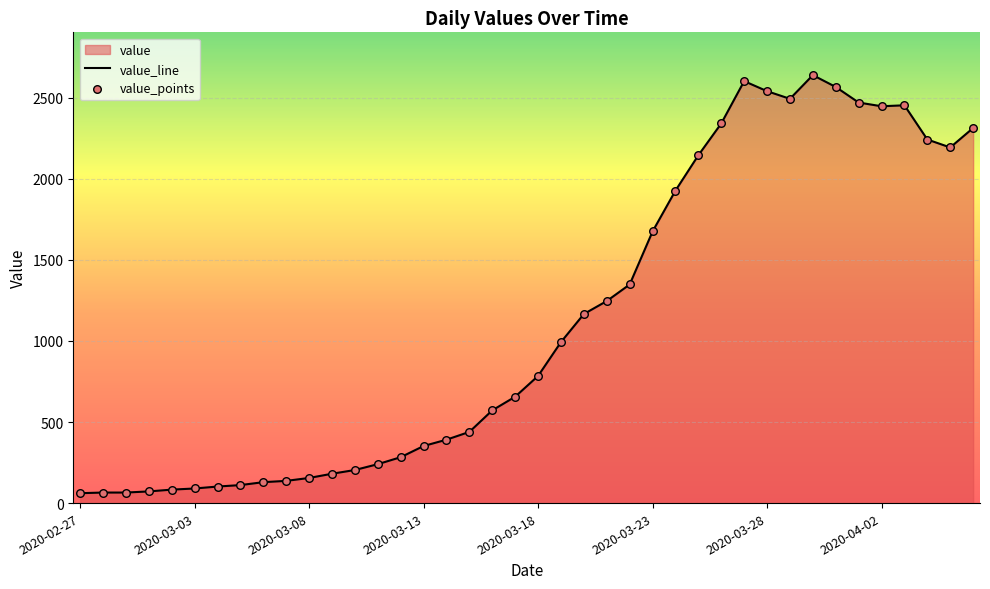

Between 2020-03-08 and 2020-03-27, which is larger?

2020-03-27